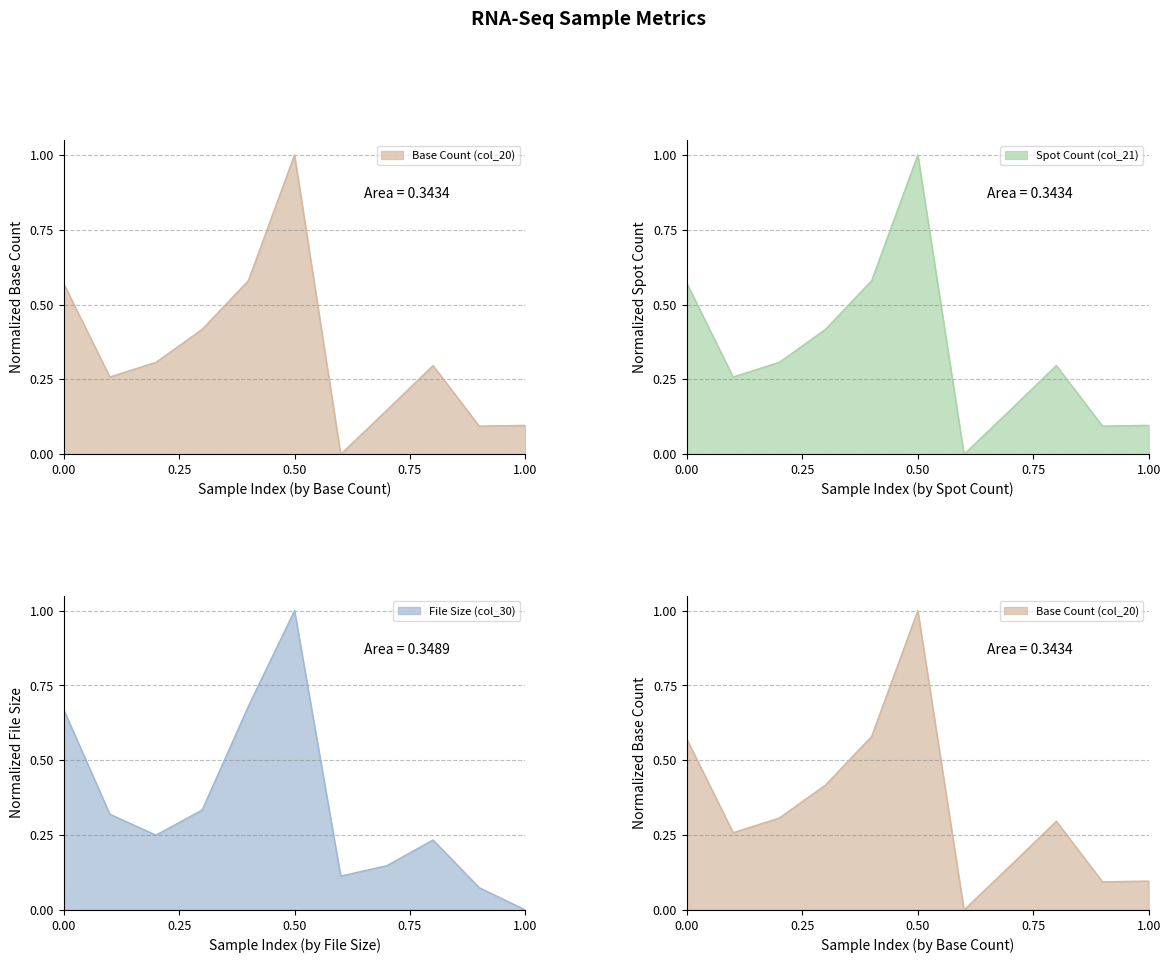

Which category has the highest value in the Spot Count (col_21) series?

0.50